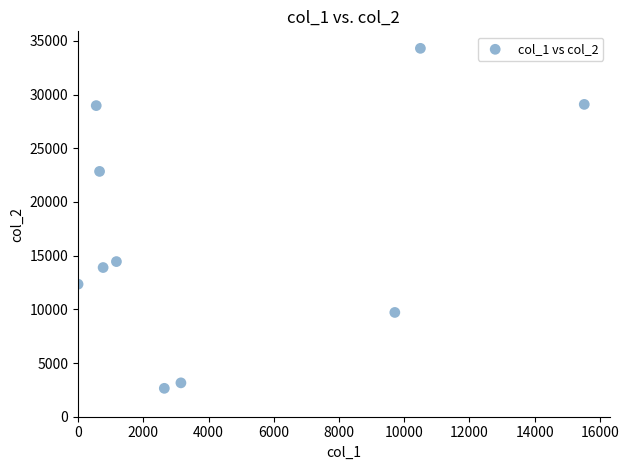

What is the average Y value?

17140